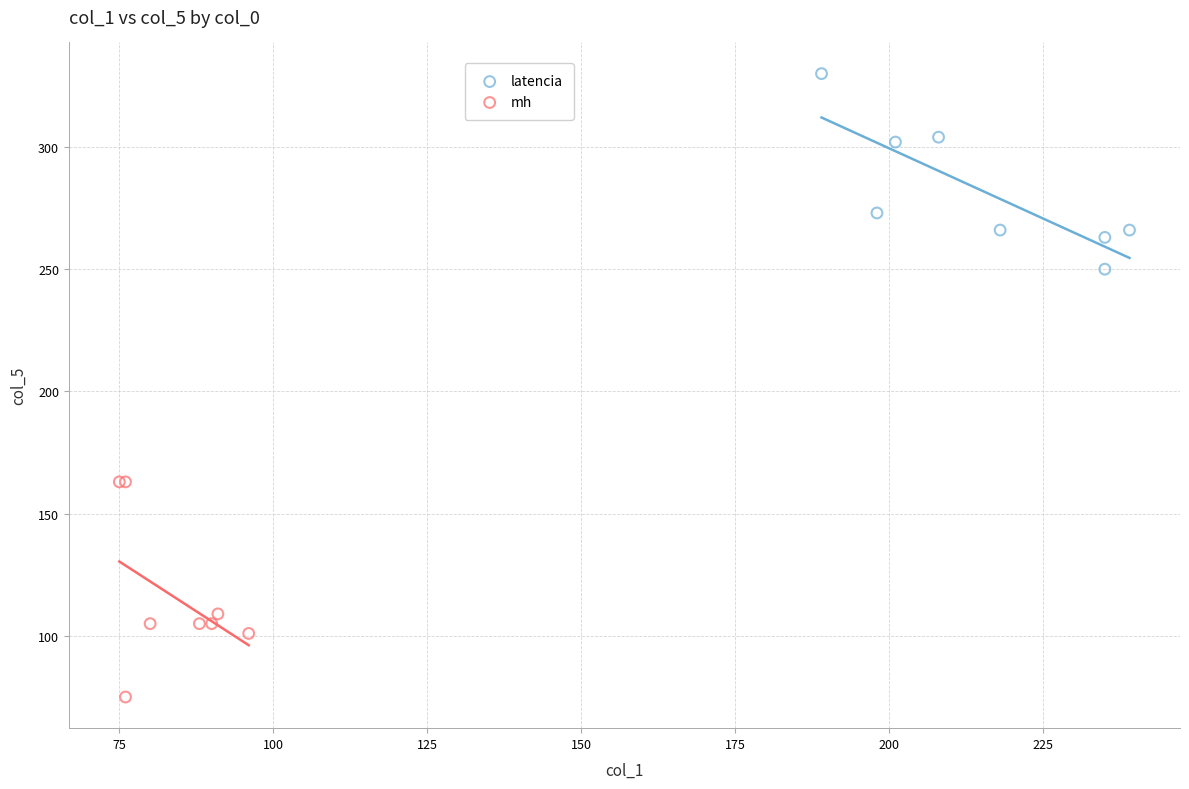

Which series contains the lowest Y value?

mh